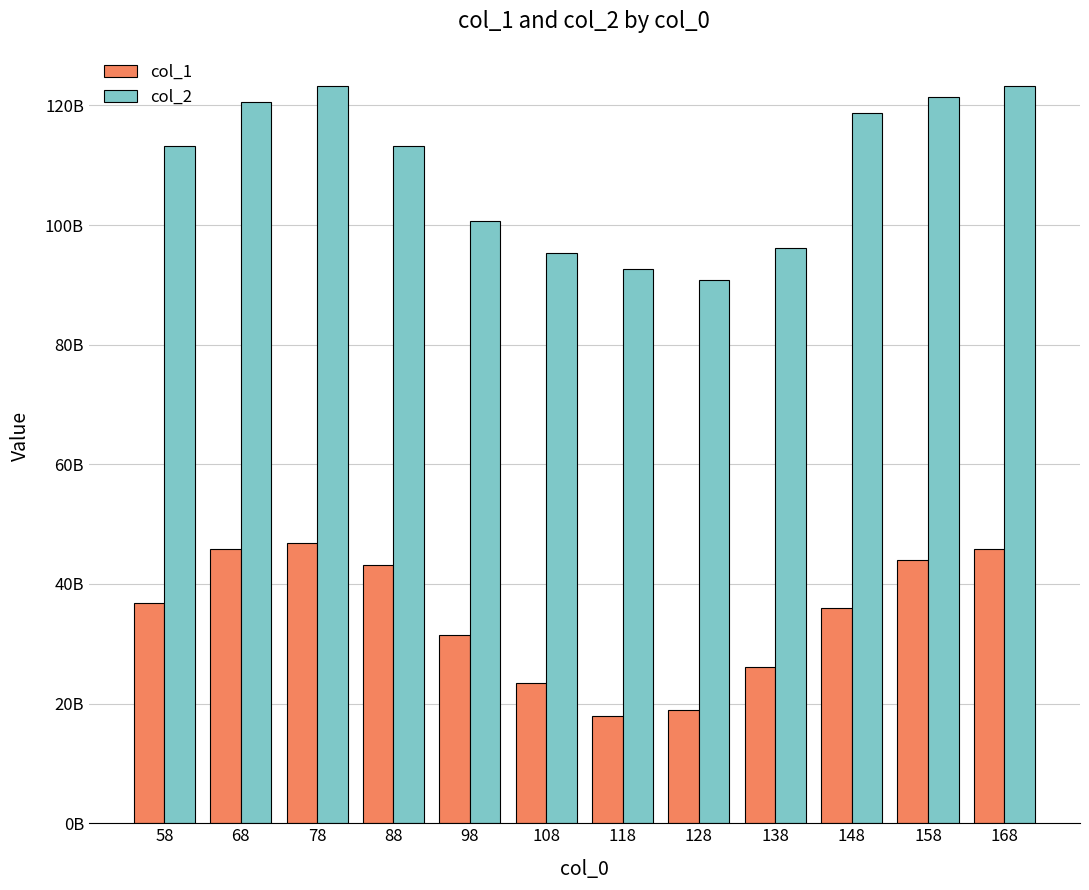

What is the value of the col_2 bar at the 2nd from the left?

120500000000